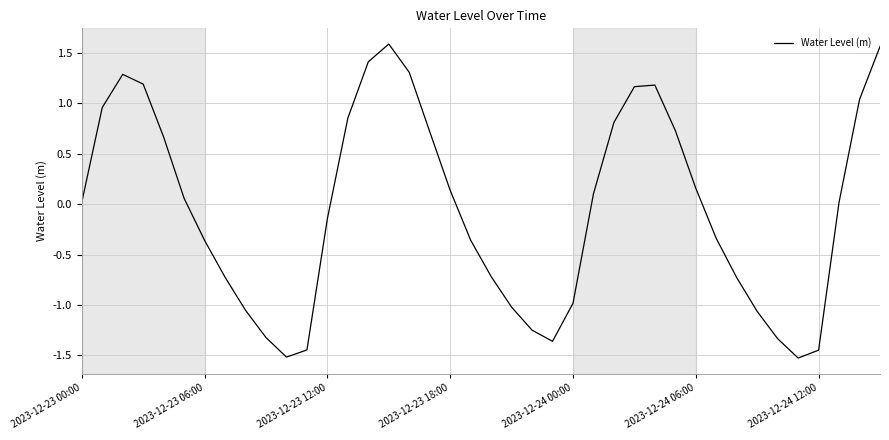

What is the minimum value shown in the chart?

-1.5